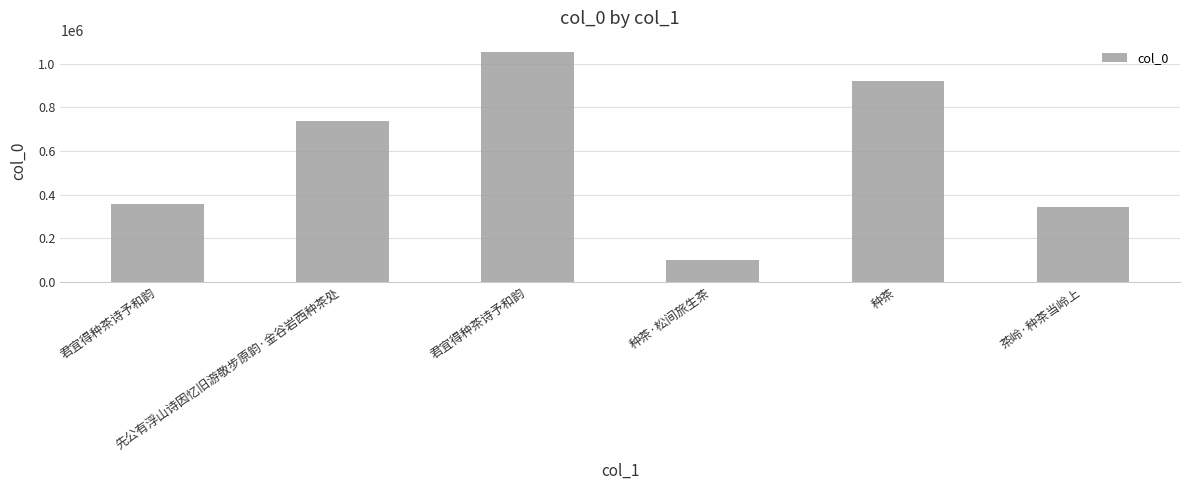

Is it true that the value at 君宜得种茶诗予和韵 is 1454906?

False